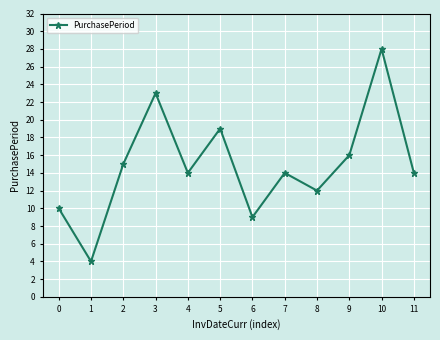

Reading left to right, transcribe all the data shown in this chart.

0=10	1=4	2=15	3=23	4=14	5=19	6=9	7=14	8=12	9=16	10=28	11=14